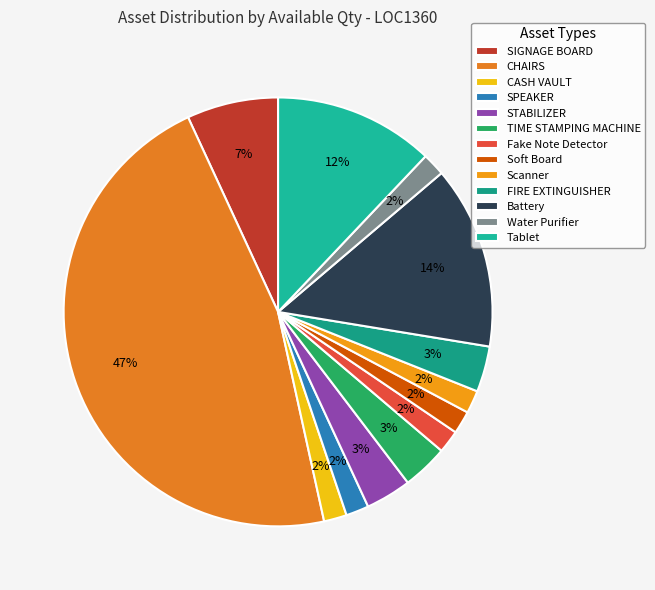

Count the number of slices in the pie.

13